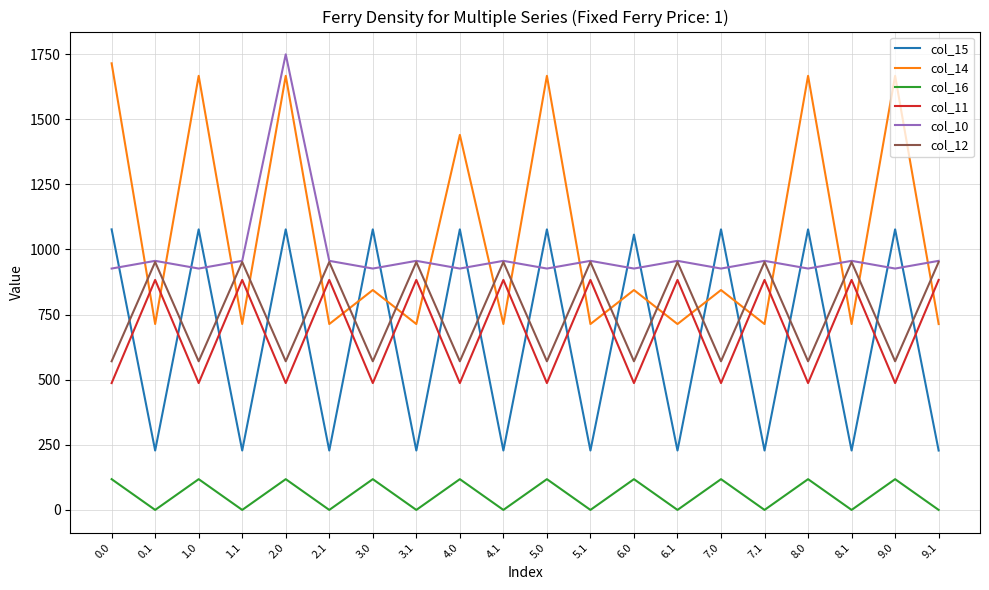

After their last crossing, which series has the higher values: col_14 or col_12?

col_12